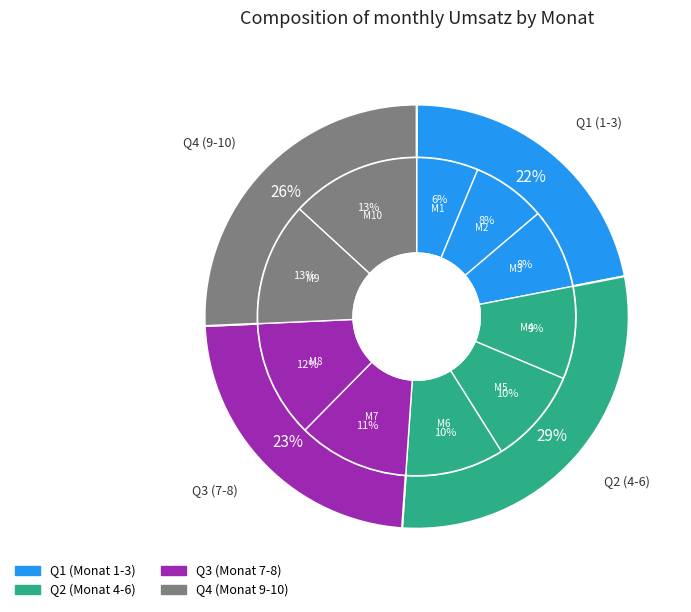

Does 10 account for over 50% of the chart?

No